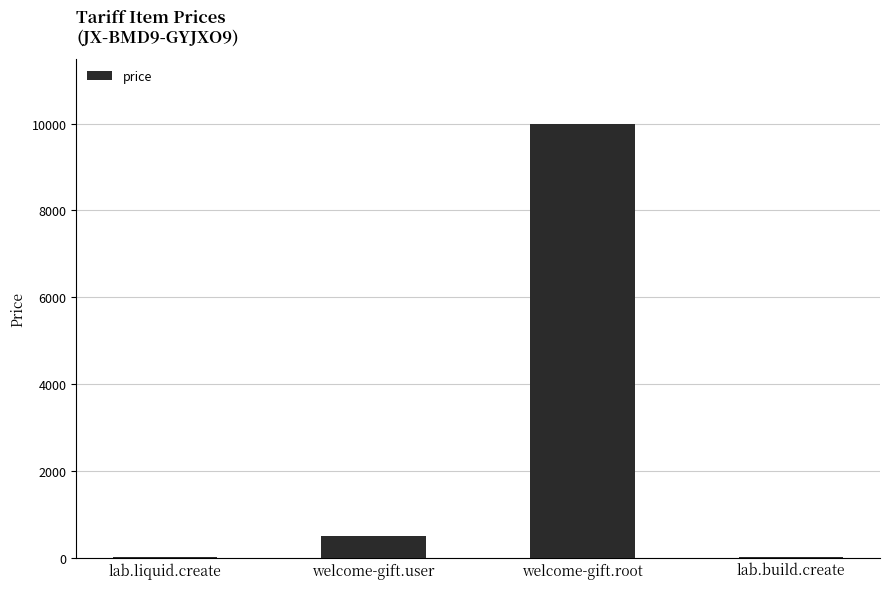

Reading right to left, extract all data points from this chart.

10	10000	500	10